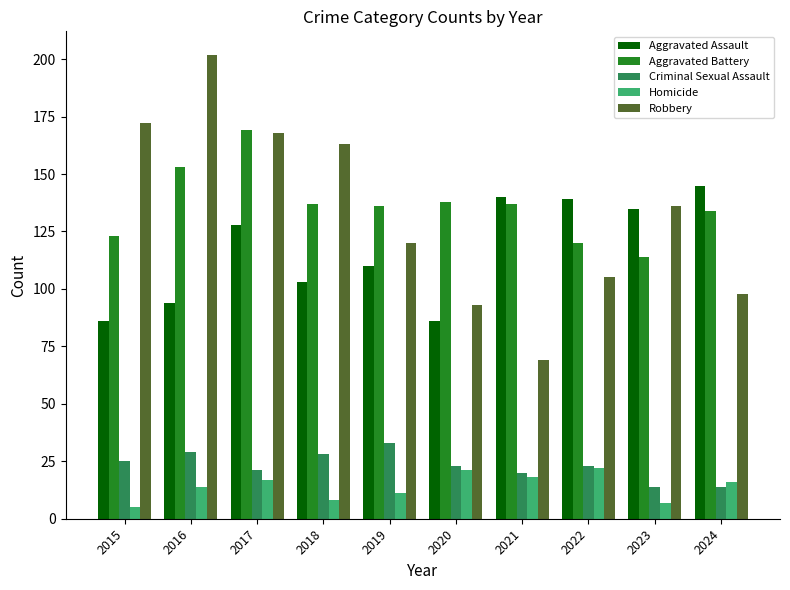

The Robbery series shows 202 at 2019. True or false?

False